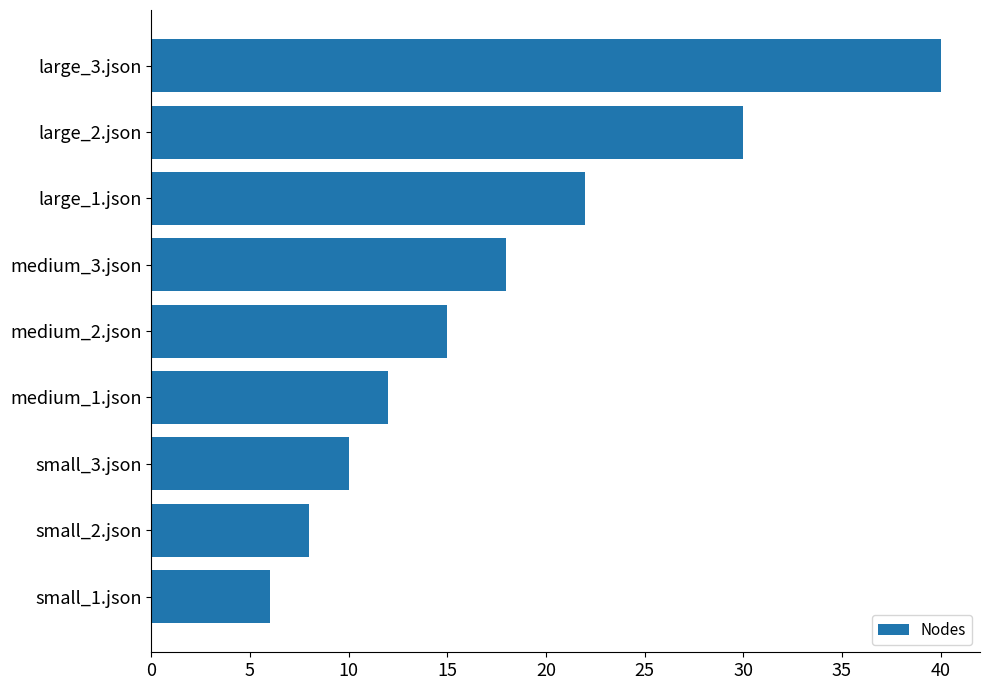

How many data points does each series have?

9